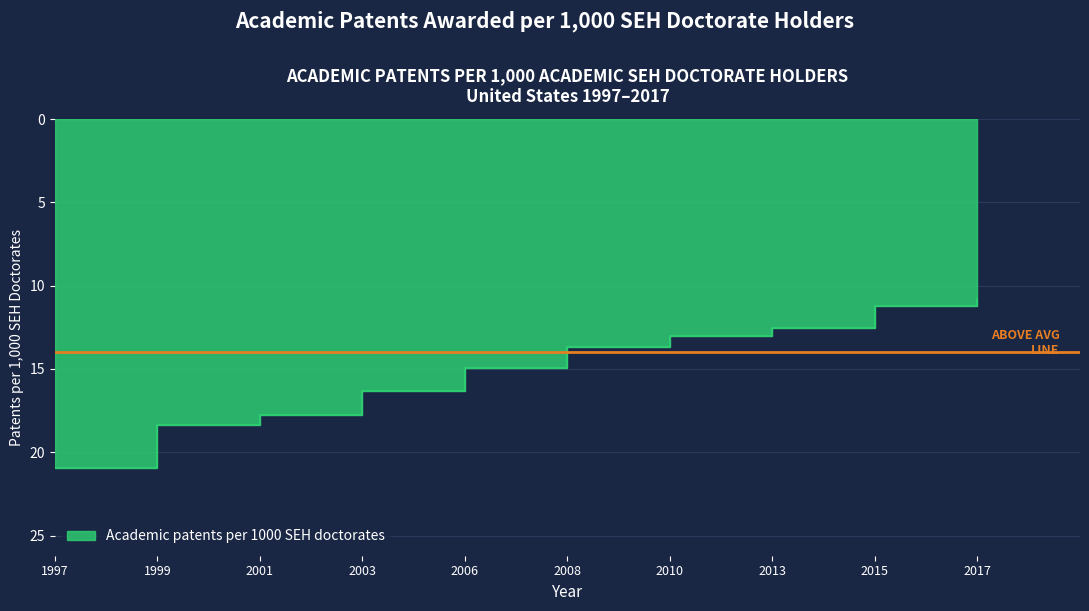

How many lines are shown in the chart?

1